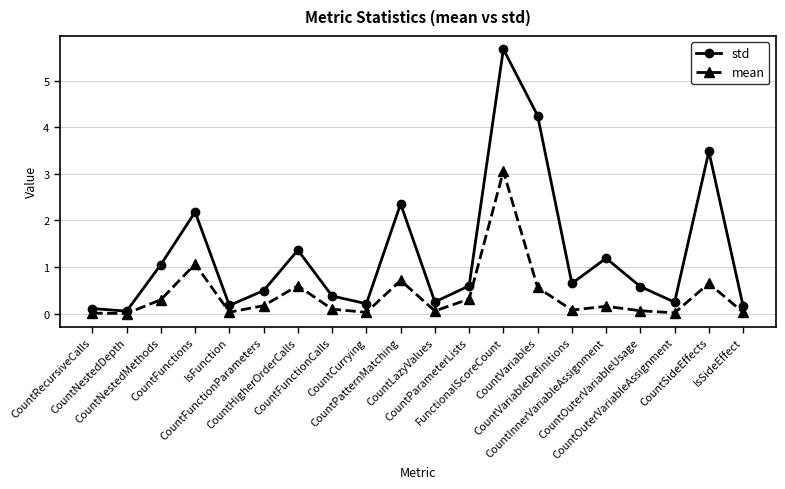

At how many categories does at least one series exceed 3?

3